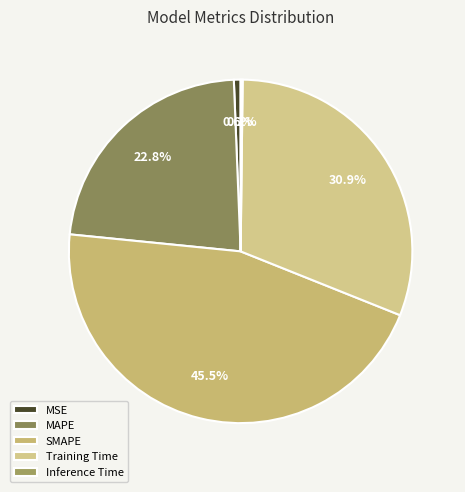

Count the number of slices in the pie.

5